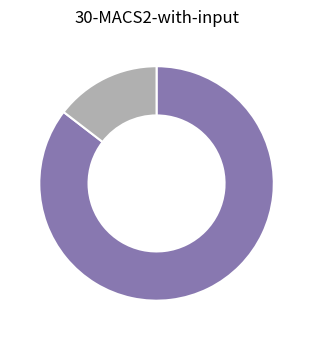

Which slice is the smallest?

BATERIAS HELLA